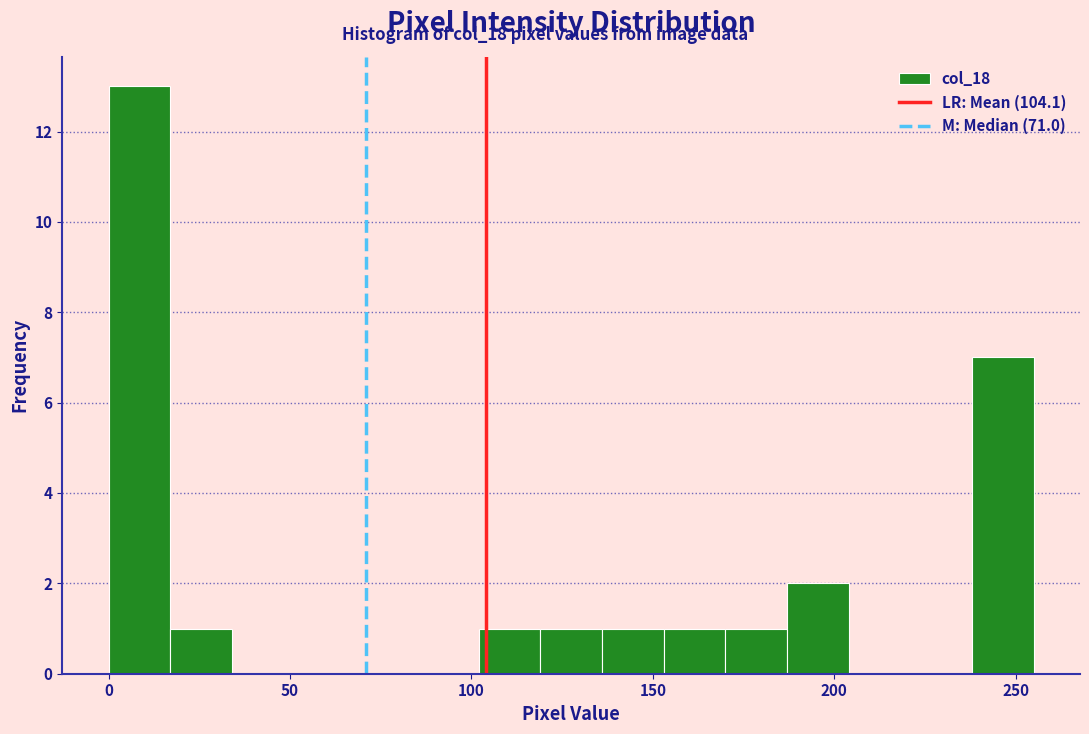

Around what value on the x-axis is the tallest bar? Give the approximate position of its centre, as read against the axis.

10